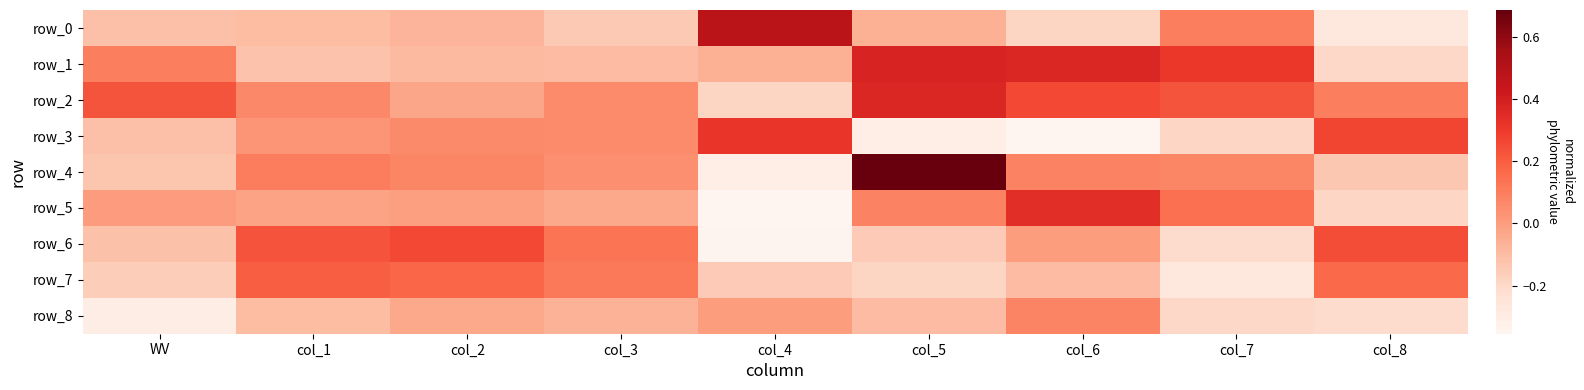

List the series in order of their peak value, highest first.

row_4, row_0, row_1, row_2, row_5, row_3, row_6, row_7, row_8